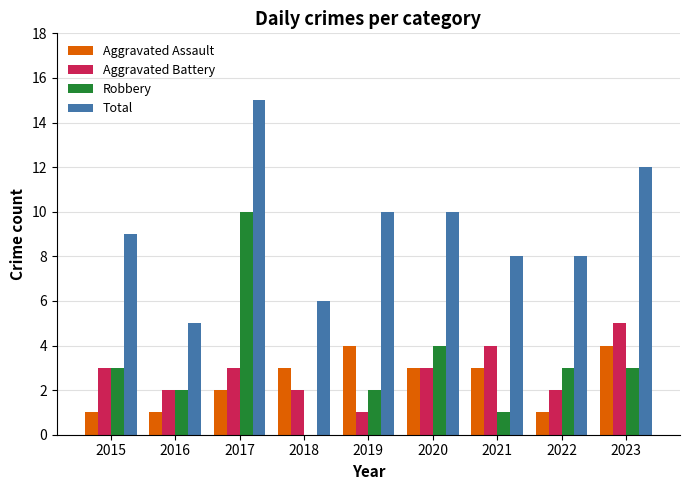

Reading right to left, extract all data points from this chart.

Aggravated Assault: 4	1	3	3	4	3	2	1	1
Aggravated Battery: 5	2	4	3	1	2	3	2	3
Robbery: 3	3	1	4	2	0	10	2	3
Total: 12	8	8	10	10	6	15	5	9